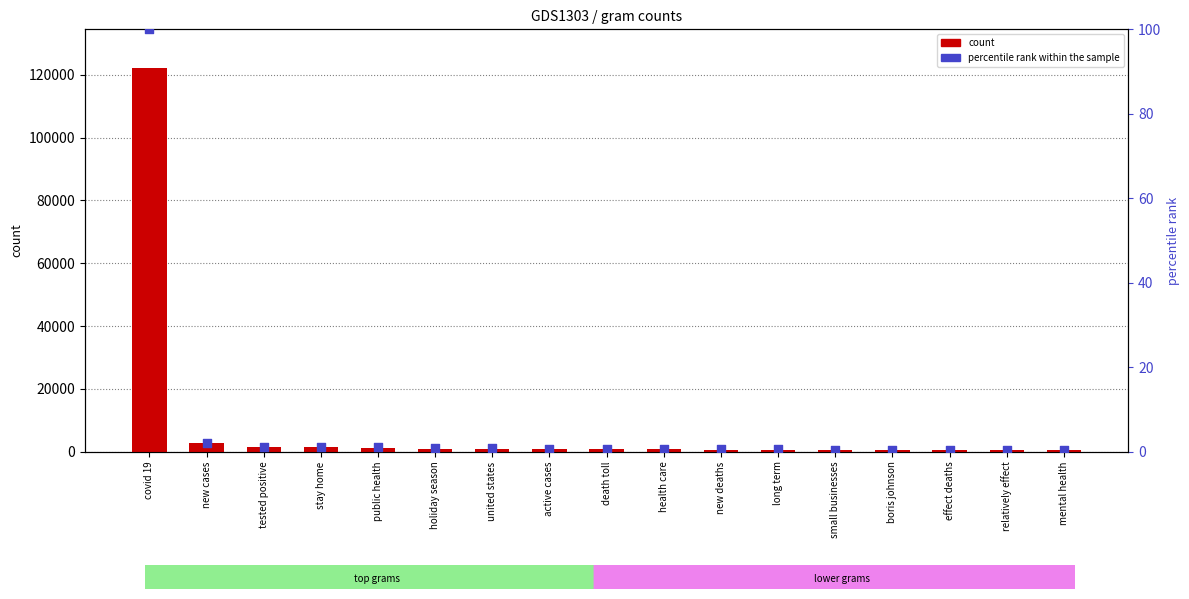

What are all the series names shown in the legend?

count, percentile rank within the sample